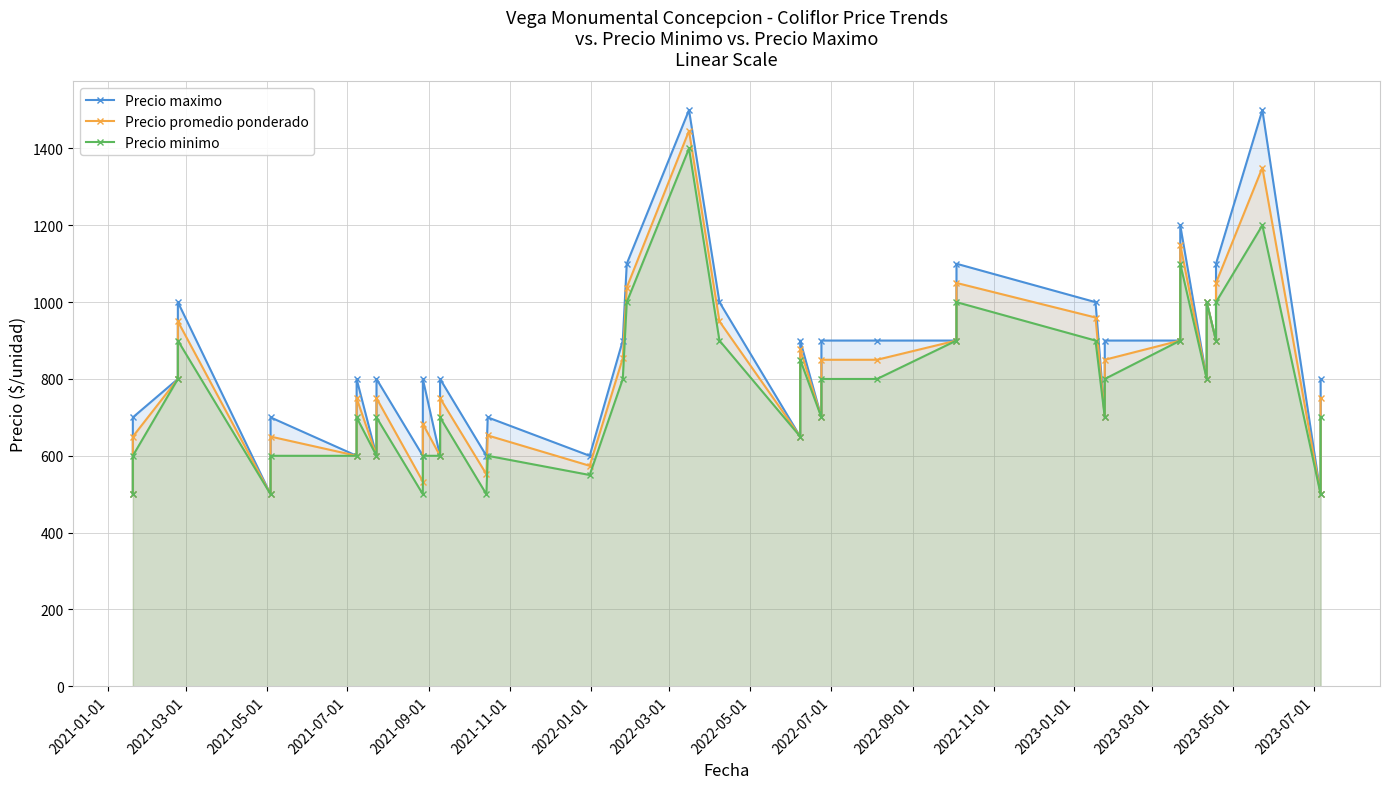

Between 2021-01-01 and 2021-09-01, which series saw the biggest shift?

Precio maximo